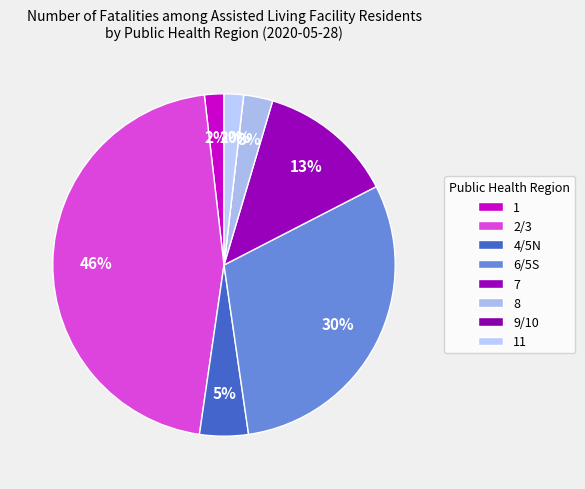

To the nearest percent, what is the combined percentage of 1 and 11?

4%